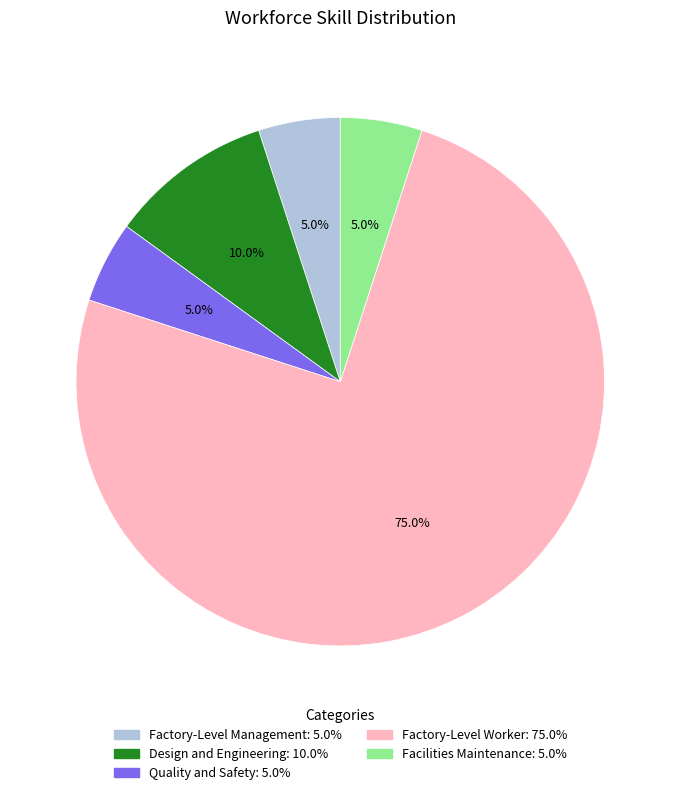

Which slice represents more than half of the pie?

Factory-Level Worker